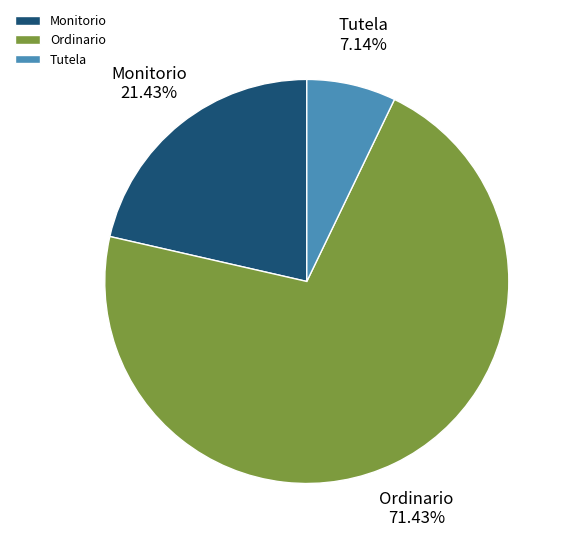

What portion of the pie excludes Ordinario?

28.6%